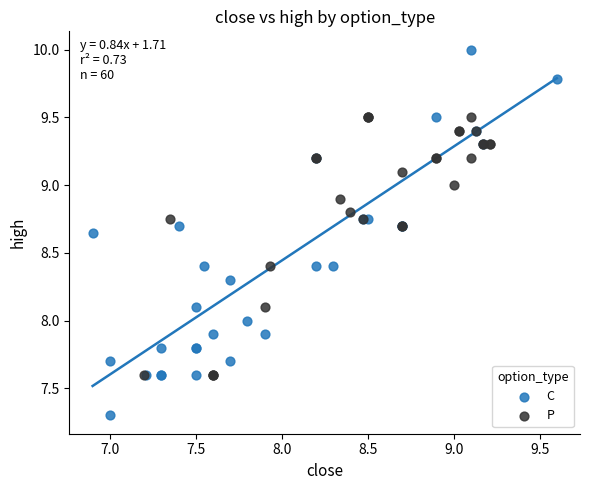

Which series has the largest Y range (max minus min)?

C